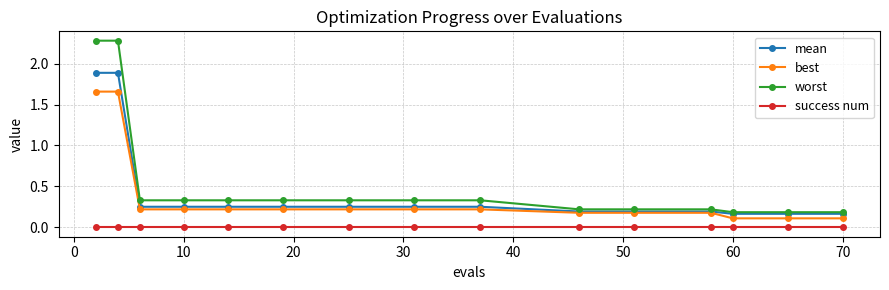

What is the maximum value shown in the chart?

2.3